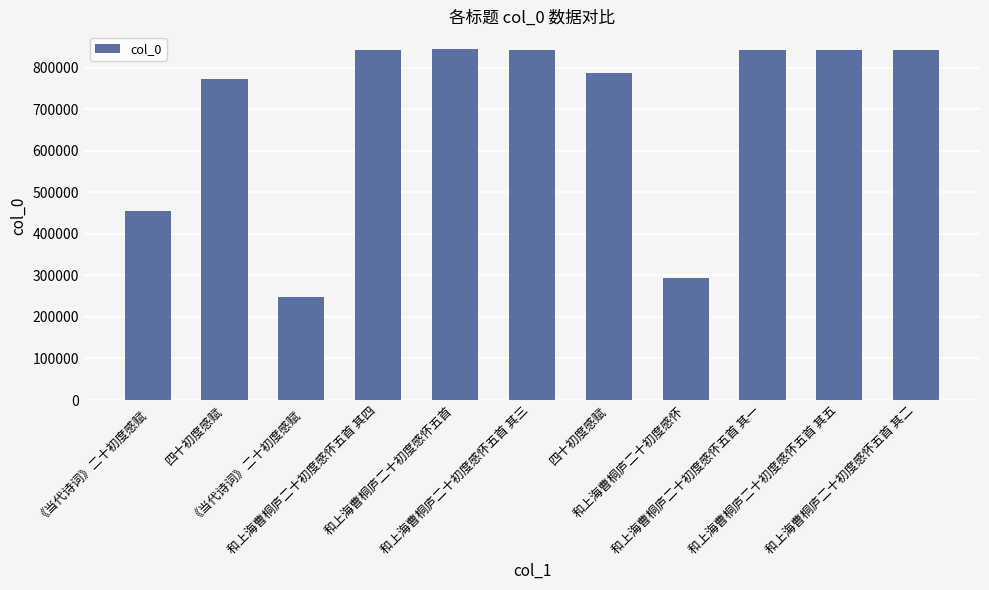

Between 和上海曹桐庐二十初度感怀五首 其一 and 四十初度感赋, which is larger?

和上海曹桐庐二十初度感怀五首 其一